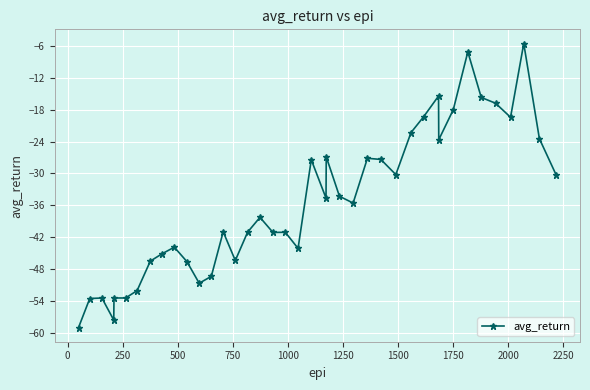

How many distinct data groups are displayed?

1